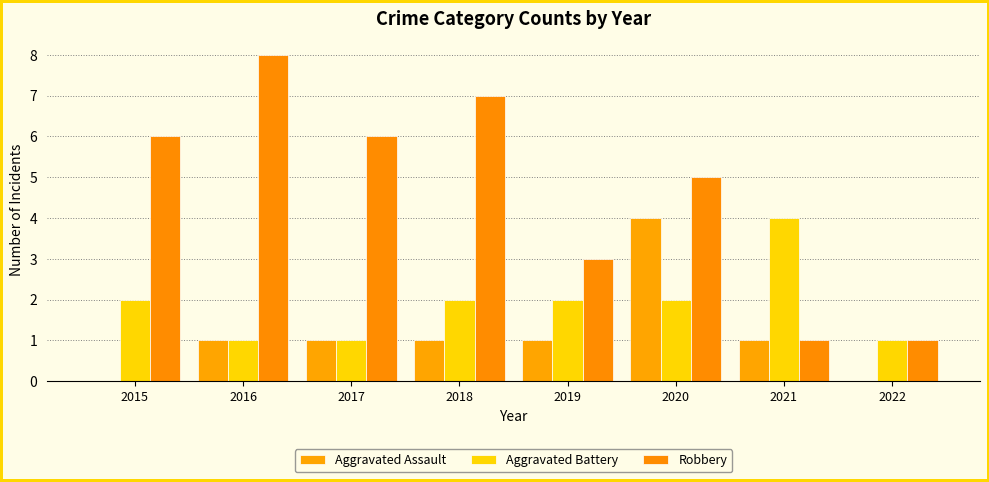

Are the bars horizontal?

No